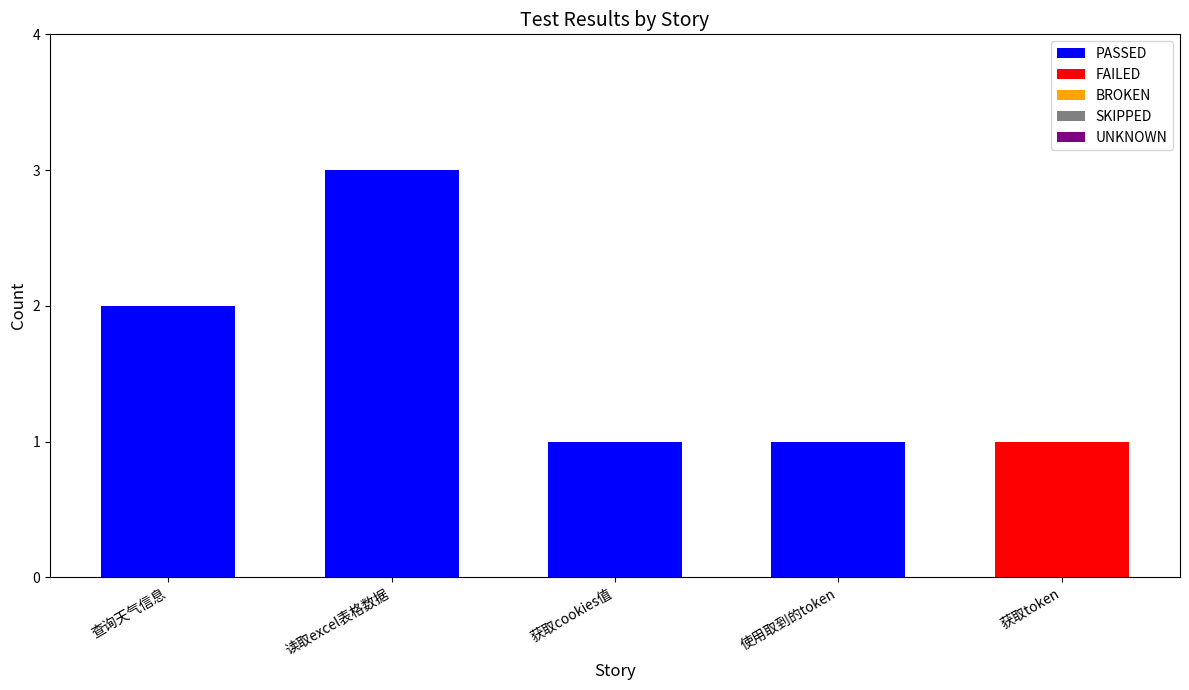

Are the bars horizontal?

No